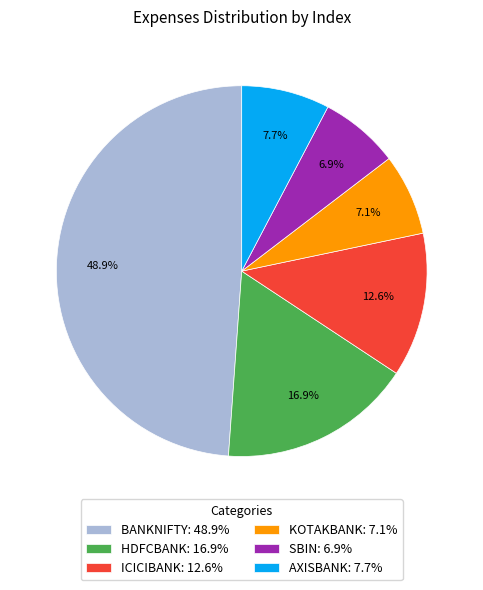

Does BANKNIFTY account for over 50% of the chart?

No